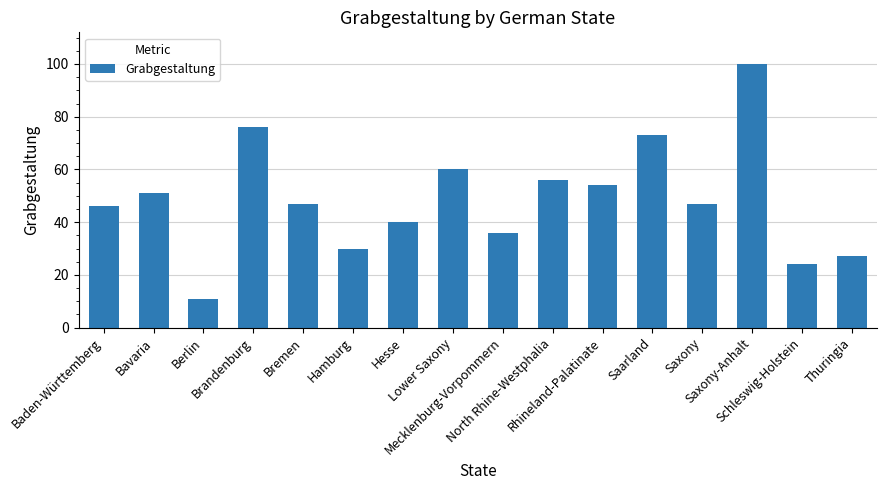

What is the maximum value shown in the chart?

100